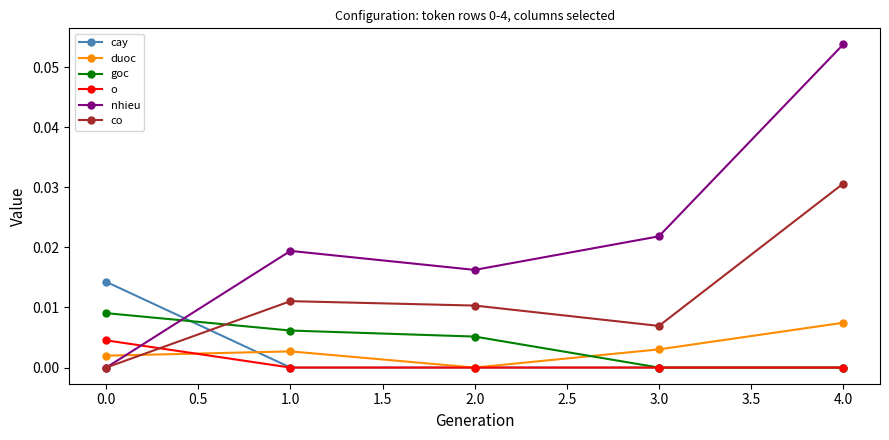

True or false: goc has more than 2 interior local peaks.

False